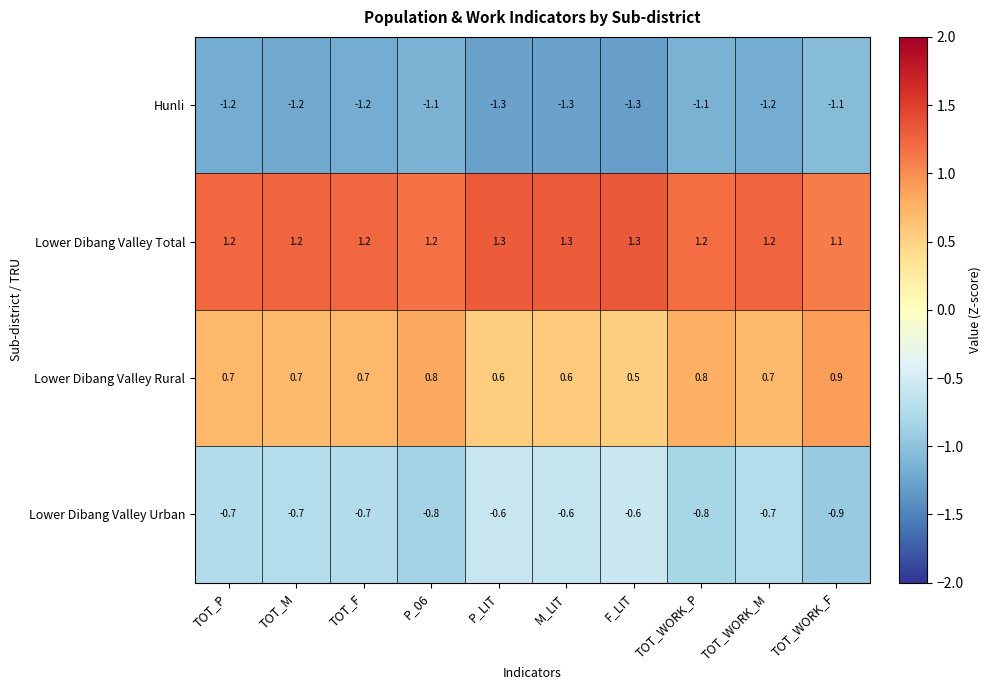

List the series in order of their overall mean, lowest first.

Hunli, Lower Dibang Valley Urban, Lower Dibang Valley Rural, Lower Dibang Valley Total